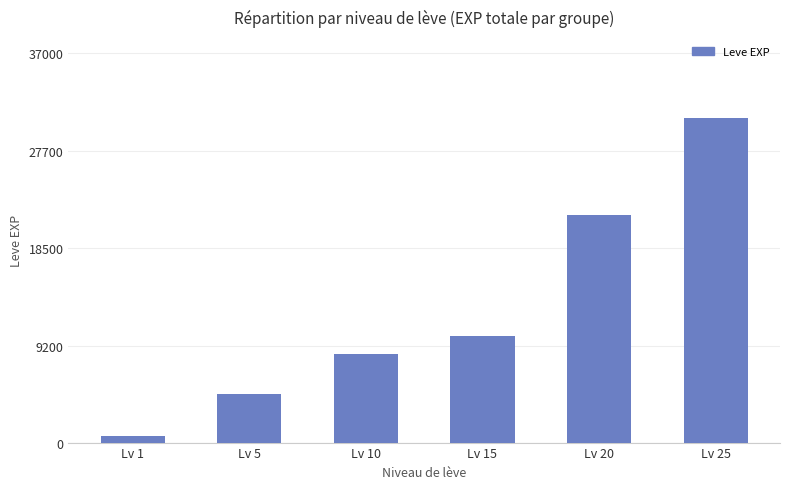

What is the average value?

12707